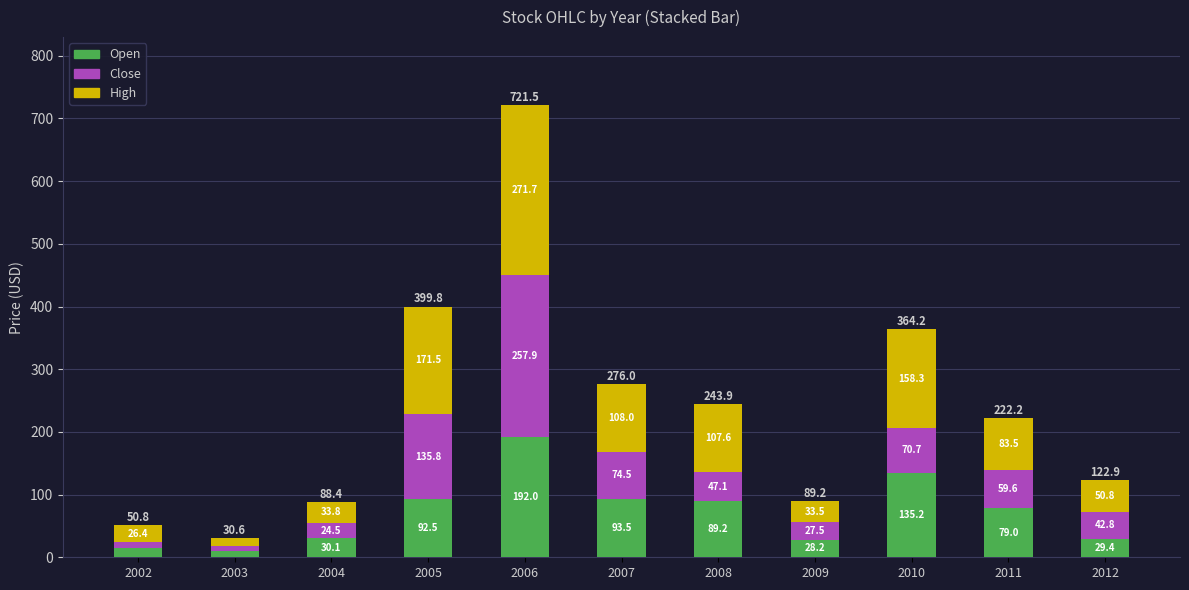

At which label does Open reach its peak?

2006